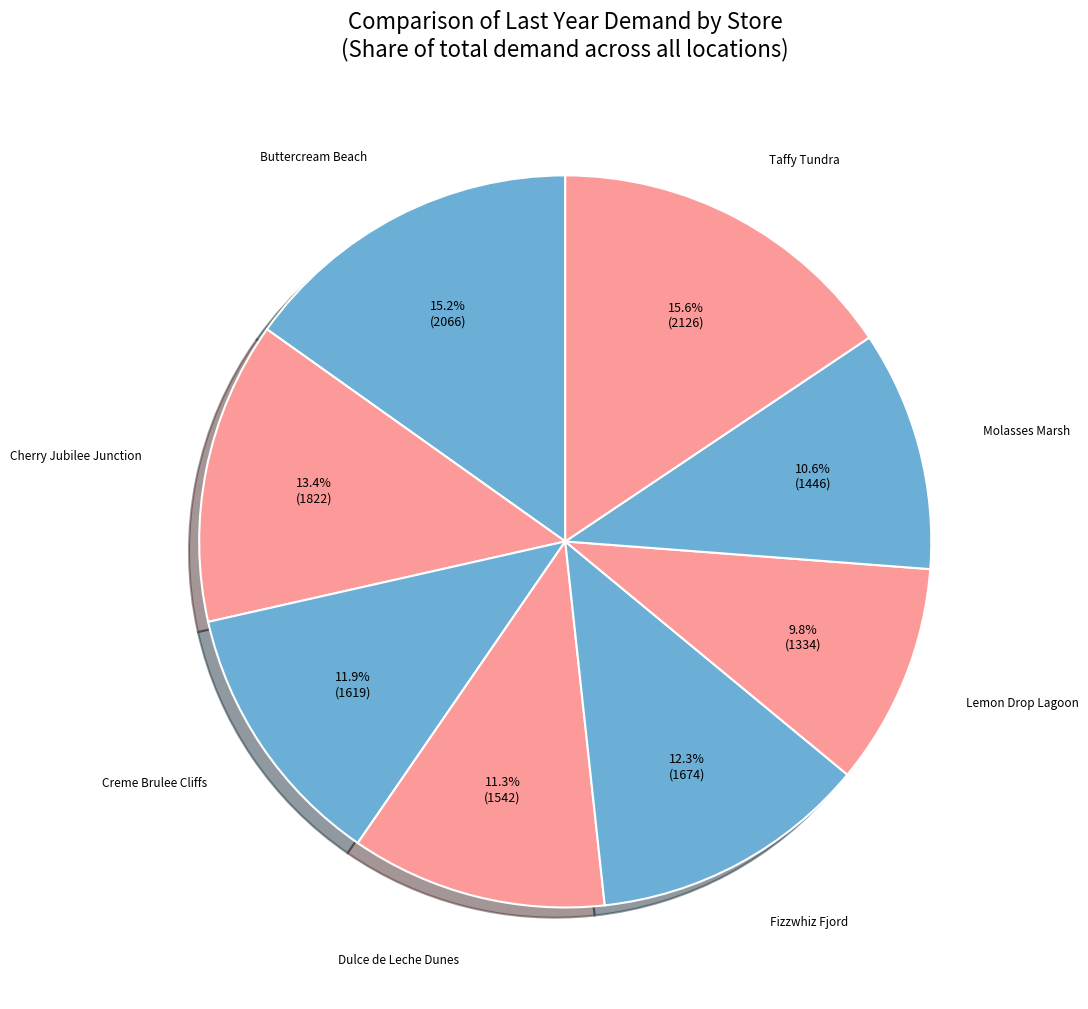

Count the number of slices in the pie.

8